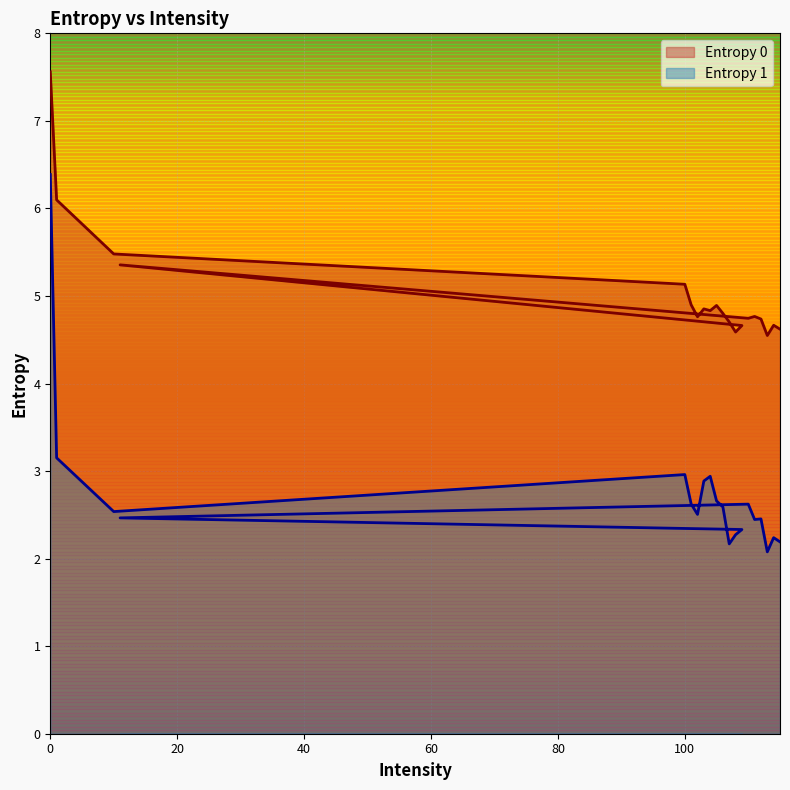

True or false: Entropy 0 and Entropy 1 cross at least once.

False